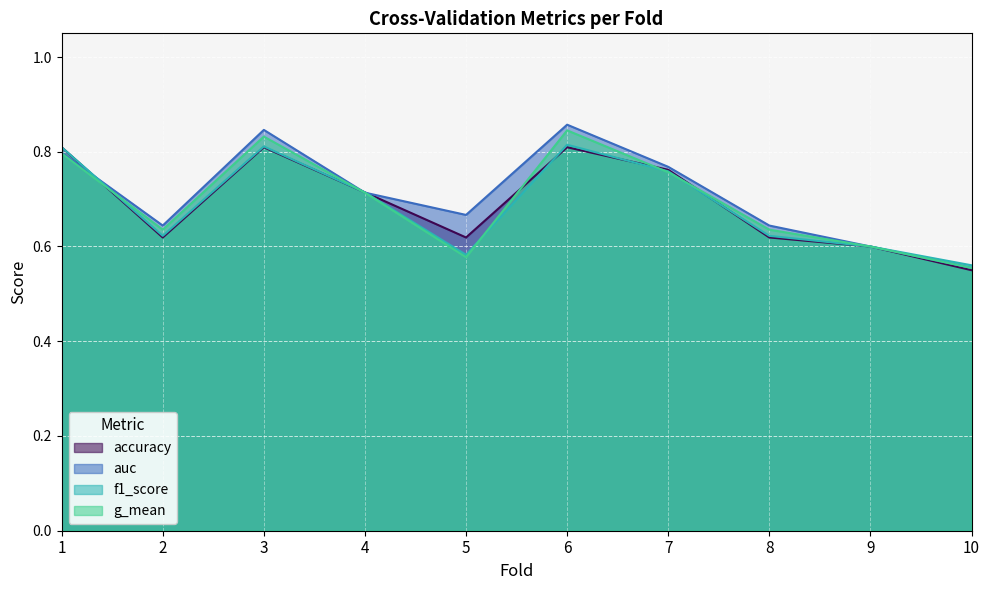

After their last crossing, which series has the higher values: f1_score or auc?

auc